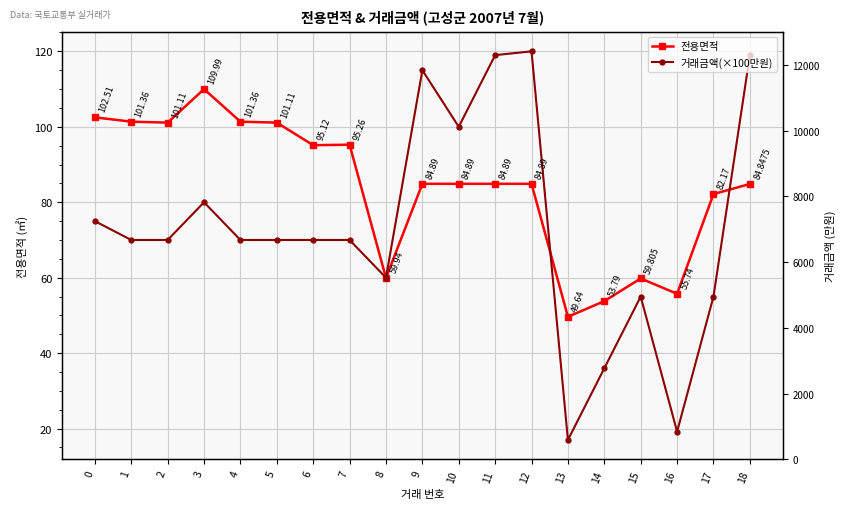

How many values in the 거래금액(×100만원) series exceed 70?

7